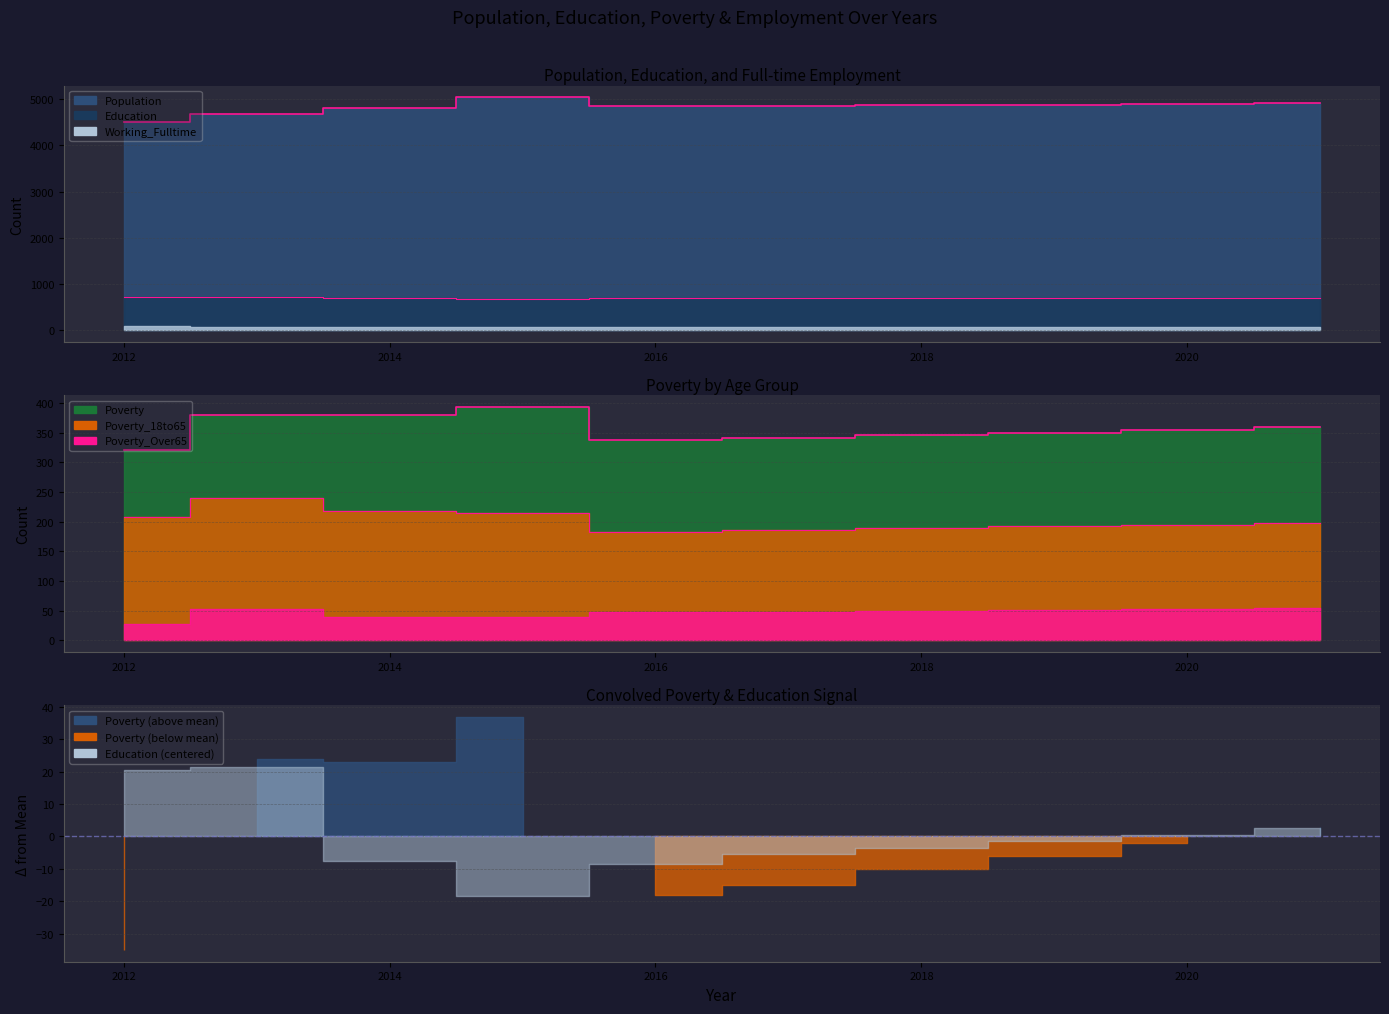

At how many categories does at least one series exceed 2771?

10